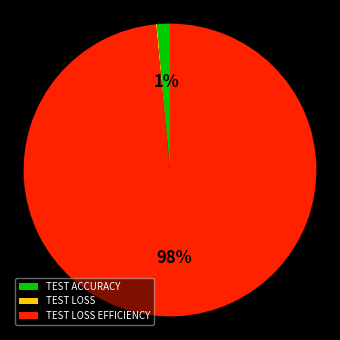

The TEST ACCURACY slice represents 1% of the pie. True or false?

True